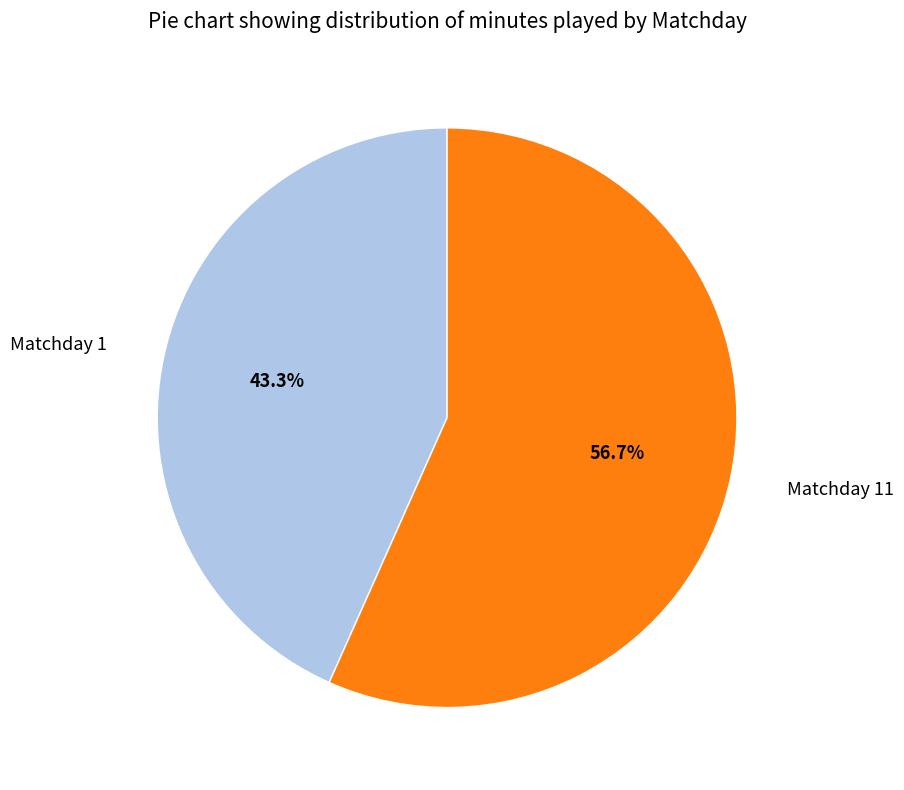

Is there any slice that represents more than half of the pie?

Yes